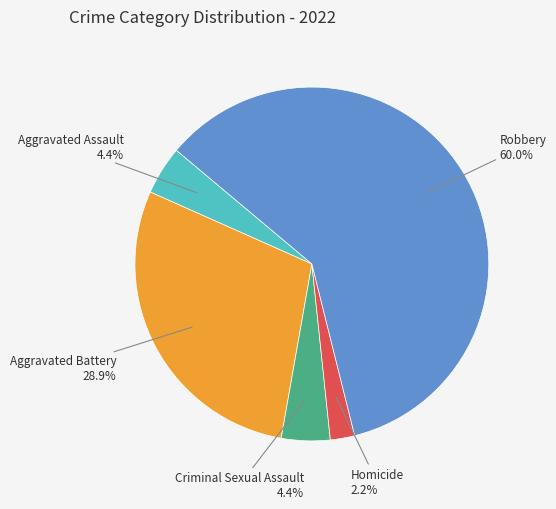

Which slice is the smallest?

Homicide